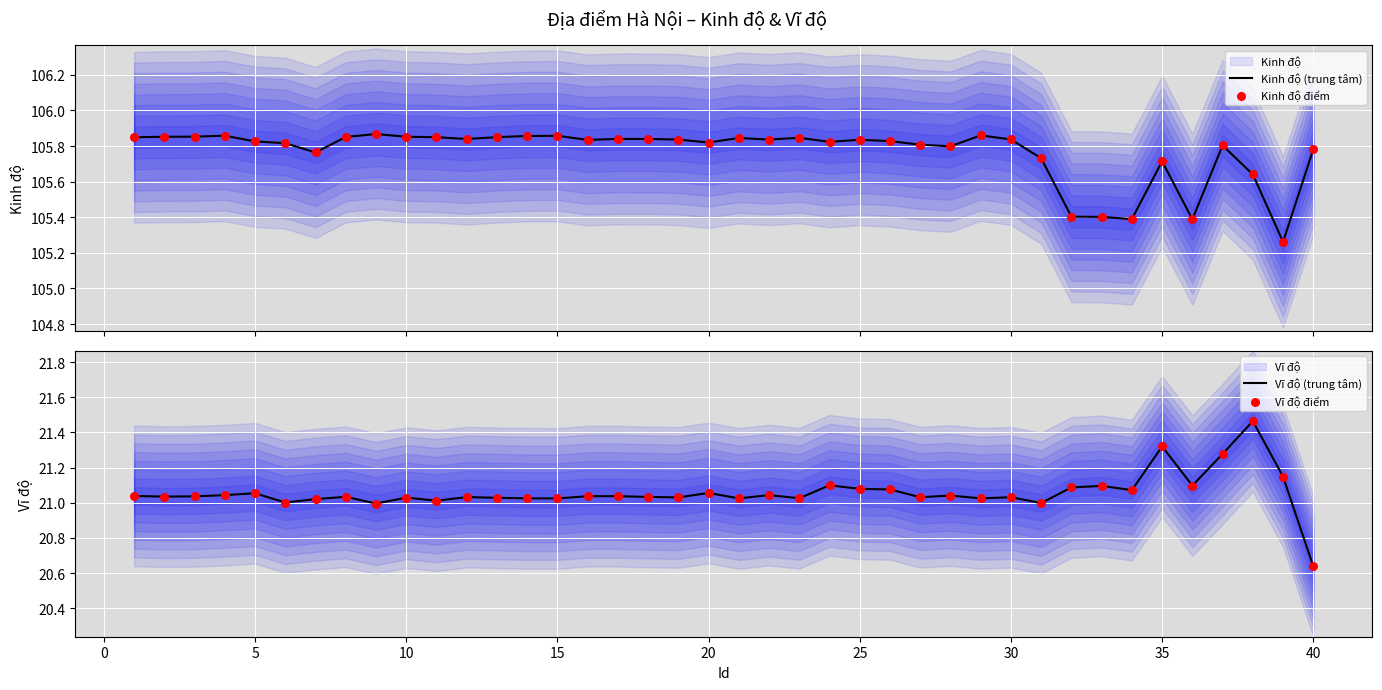

Is it true that Vĩ độ (trung tâm) equals 9.8 at 20?

False